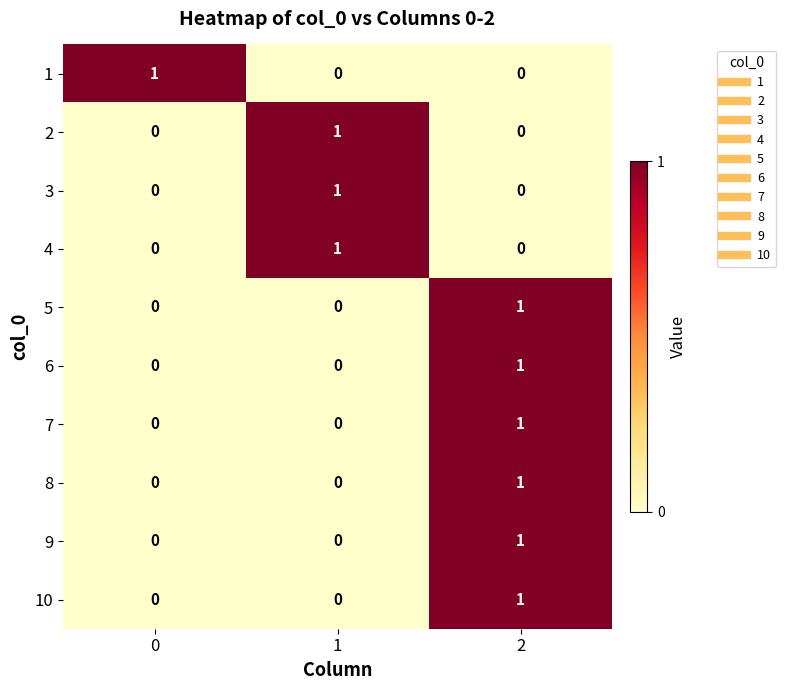

Is it true that 9 equals 0 at 1?

True